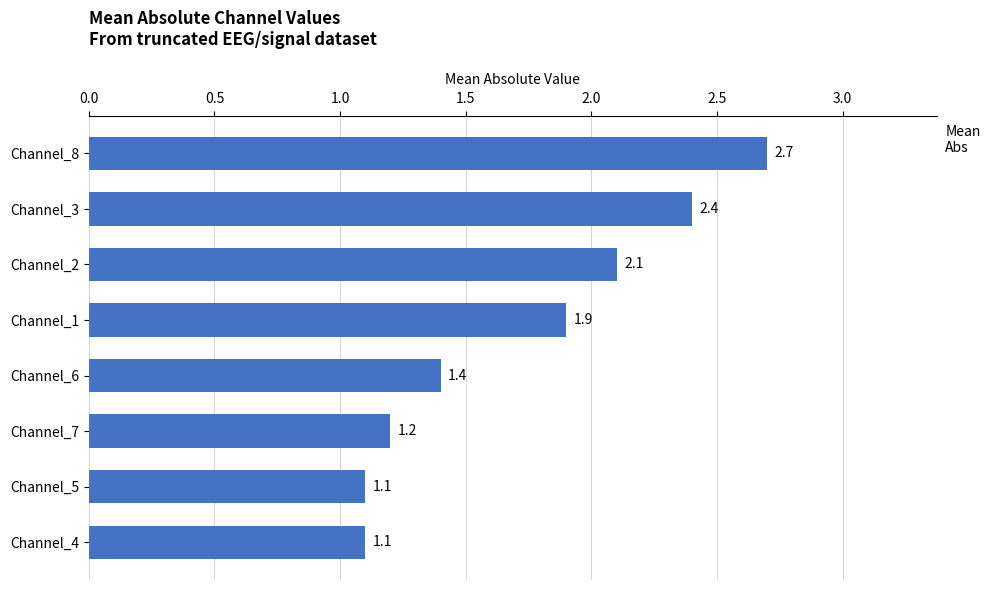

What is the difference between the maximum and minimum values?

1.6